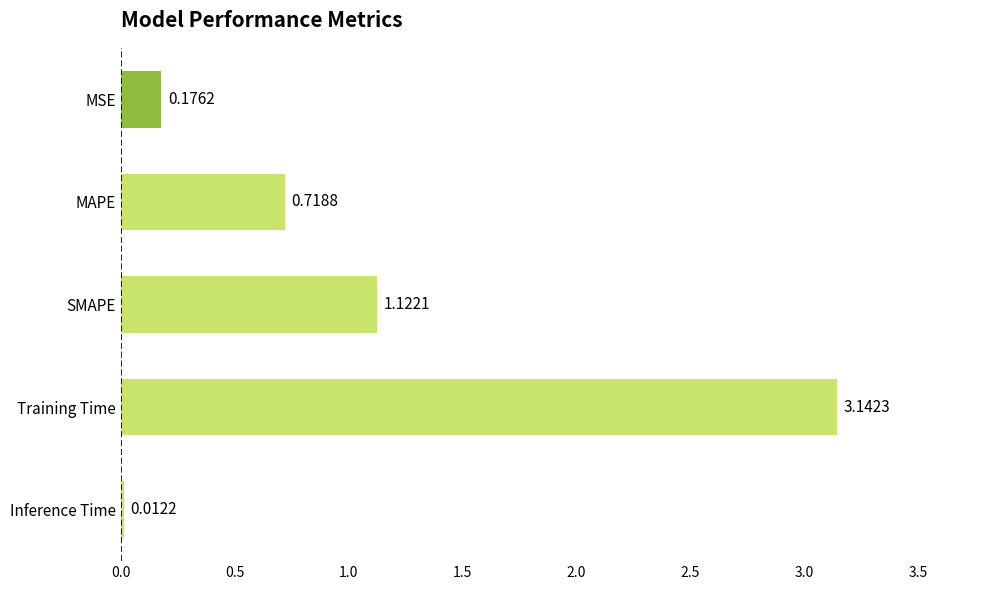

At which label is the value closest to 1?

SMAPE